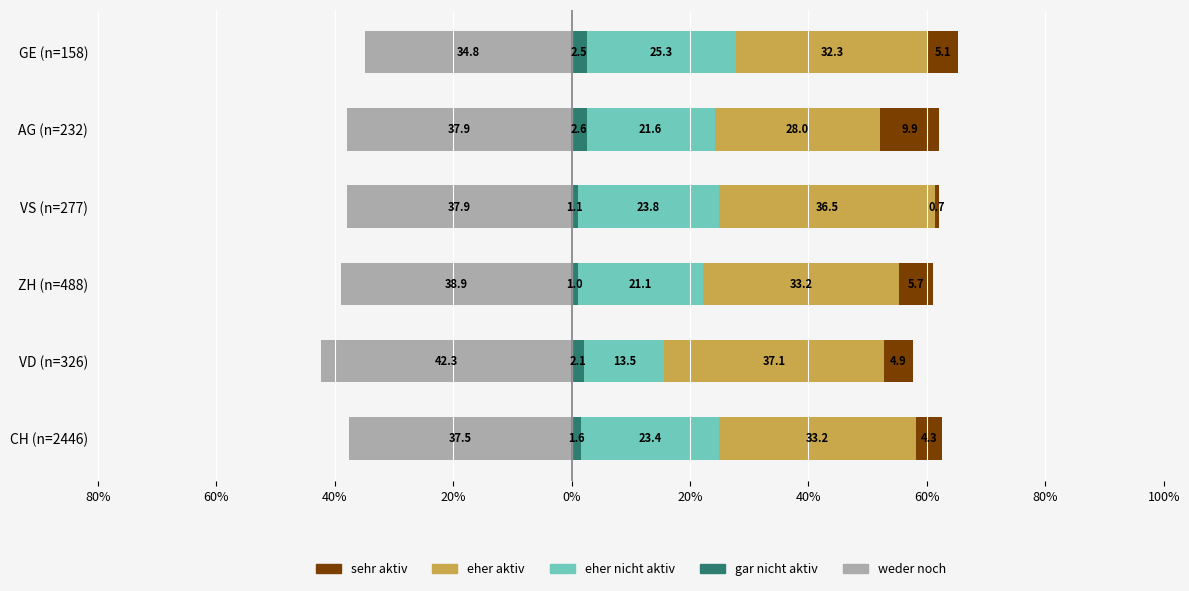

Which series changed the most between CH (n=2446) and AG (n=232)?

sehr aktiv